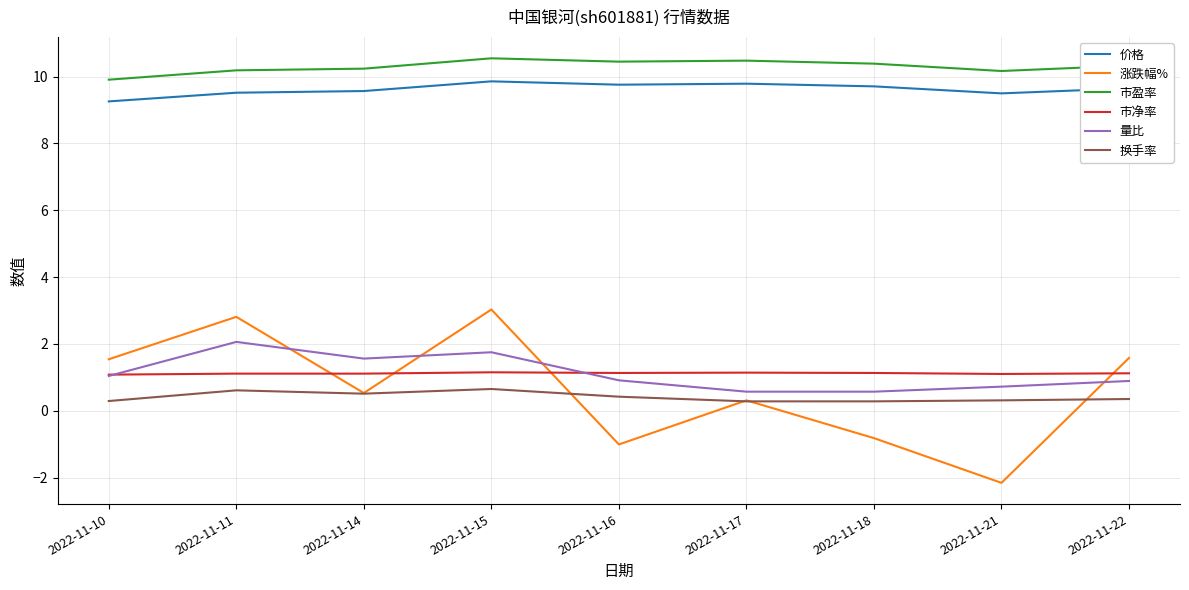

Rank the series at 2022-11-11 from highest to lowest value.

市盈率, 价格, 涨跌幅%, 量比, 市净率, 换手率